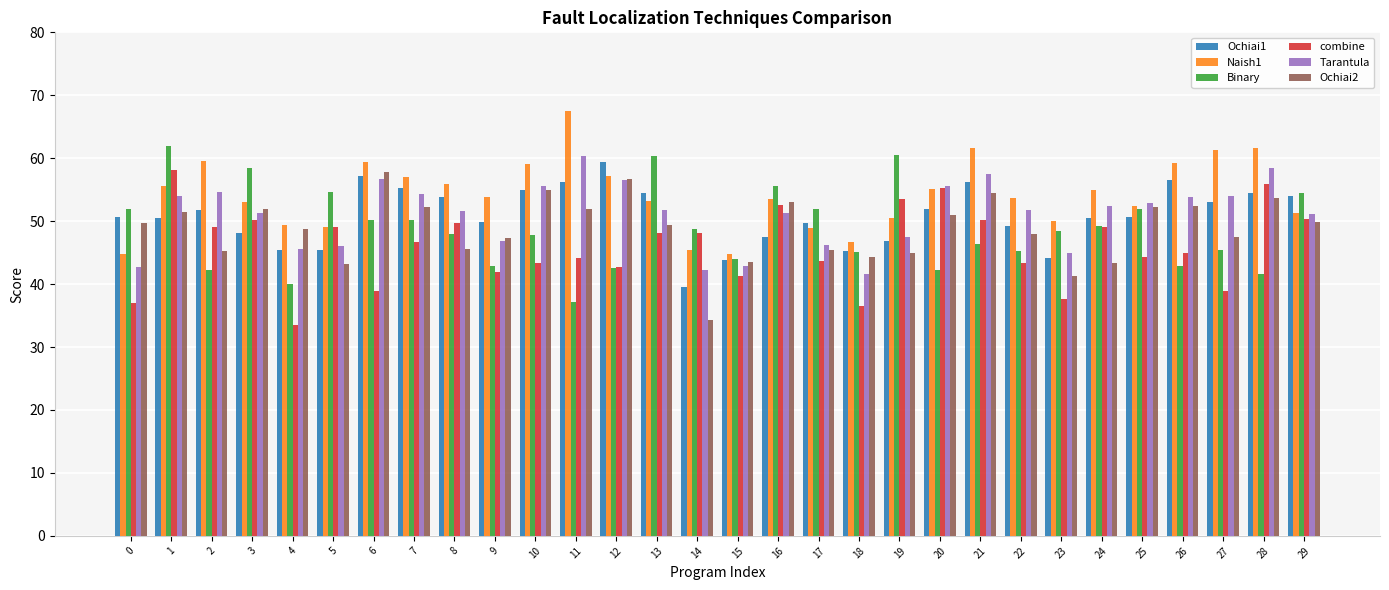

Which category has the lowest value across all series?

4